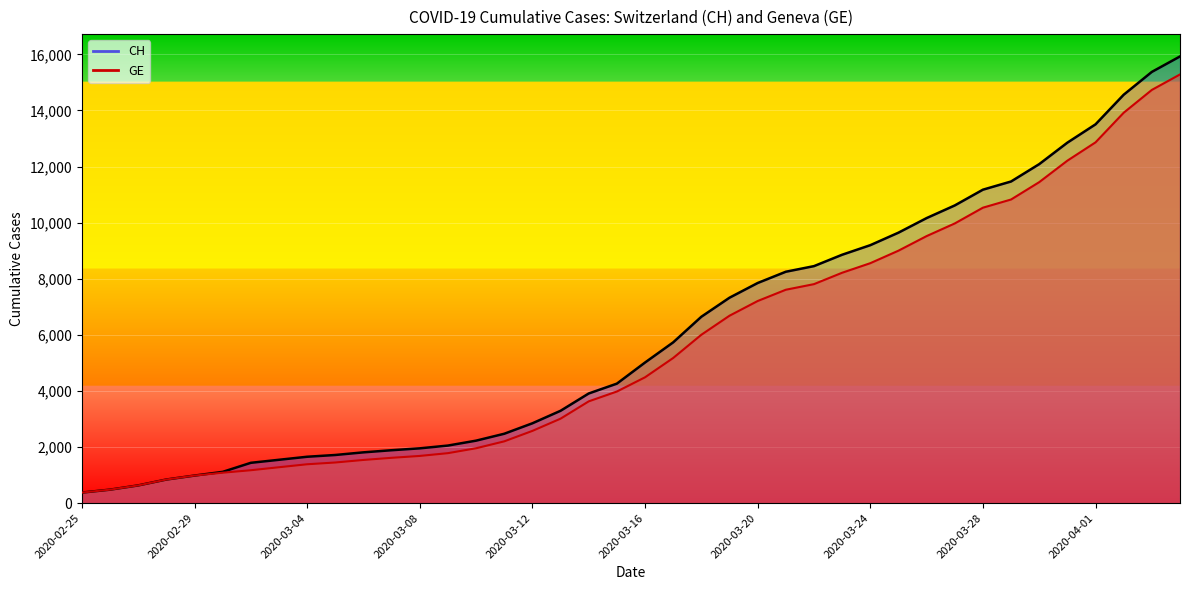

What are all the series names shown in the legend?

GE, CH